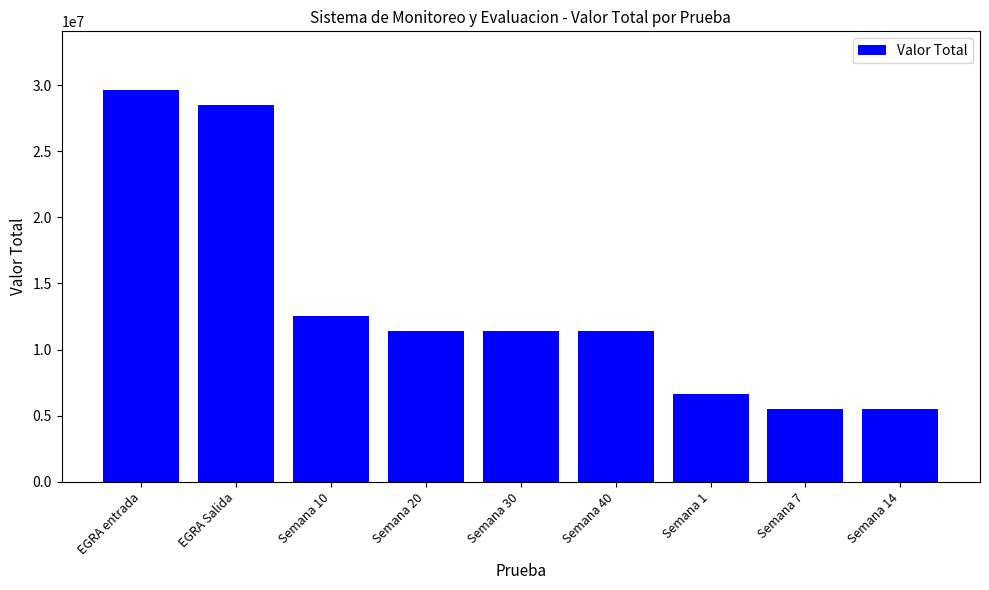

What position from the left is EGRA entrada?

1